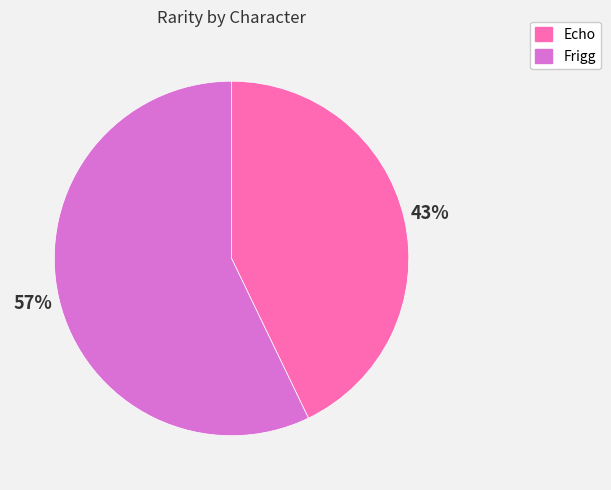

Rank the categories by value from lowest to highest.

Echo, Frigg